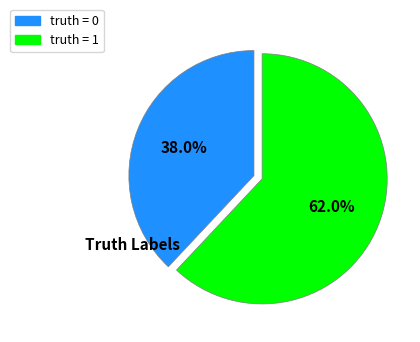

Is there a majority slice in this chart?

Yes